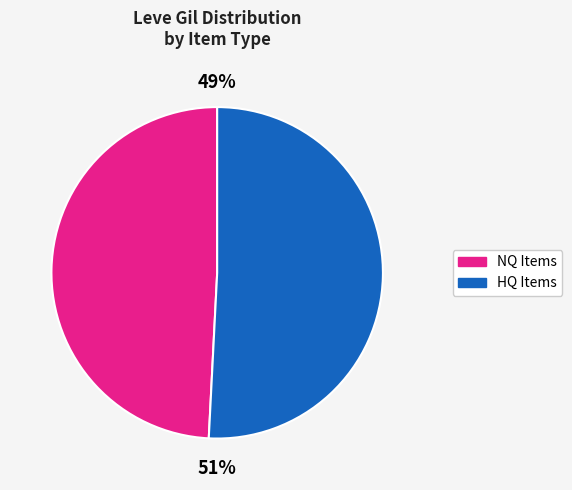

To the nearest percent, what is the difference between the largest and smallest slice percentages?

2%